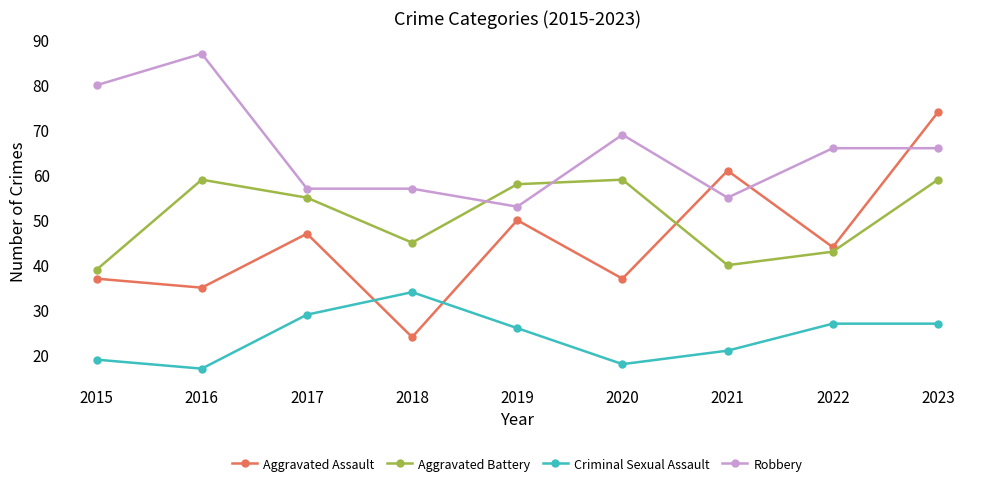

Reading right to left, list all the values displayed in this chart.

Aggravated Assault: 74	44	61	37	50	24	47	35	37
Aggravated Battery: 59	43	40	59	58	45	55	59	39
Criminal Sexual Assault: 27	27	21	18	26	34	29	17	19
Robbery: 66	66	55	69	53	57	57	87	80